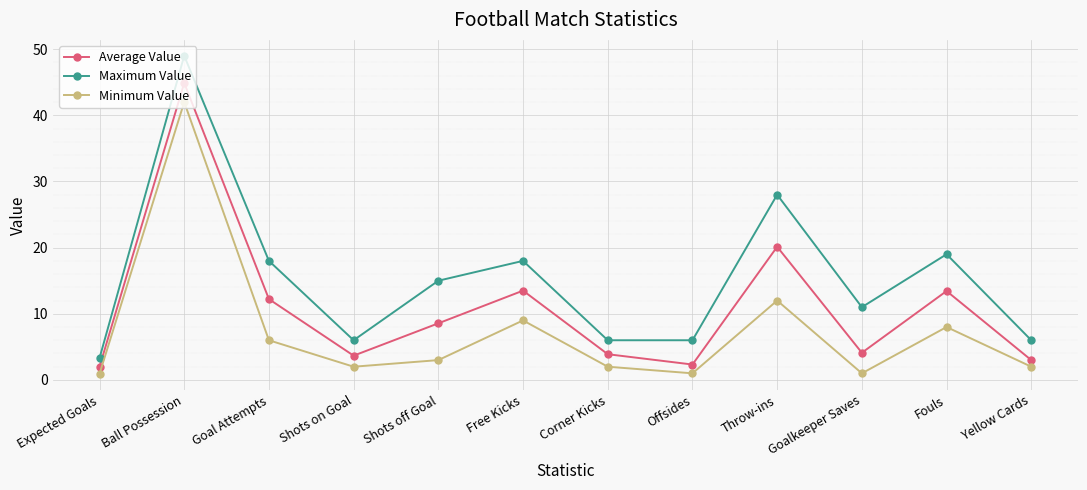

At how many categories does at least one series exceed 5?

11